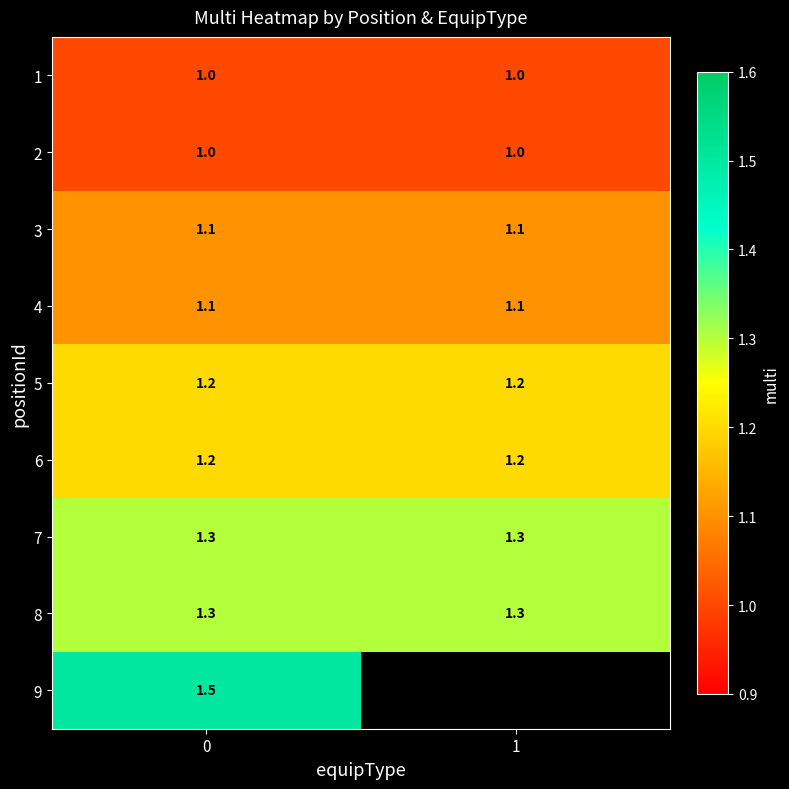

What is the difference between the highest and lowest values at 0?

0.5